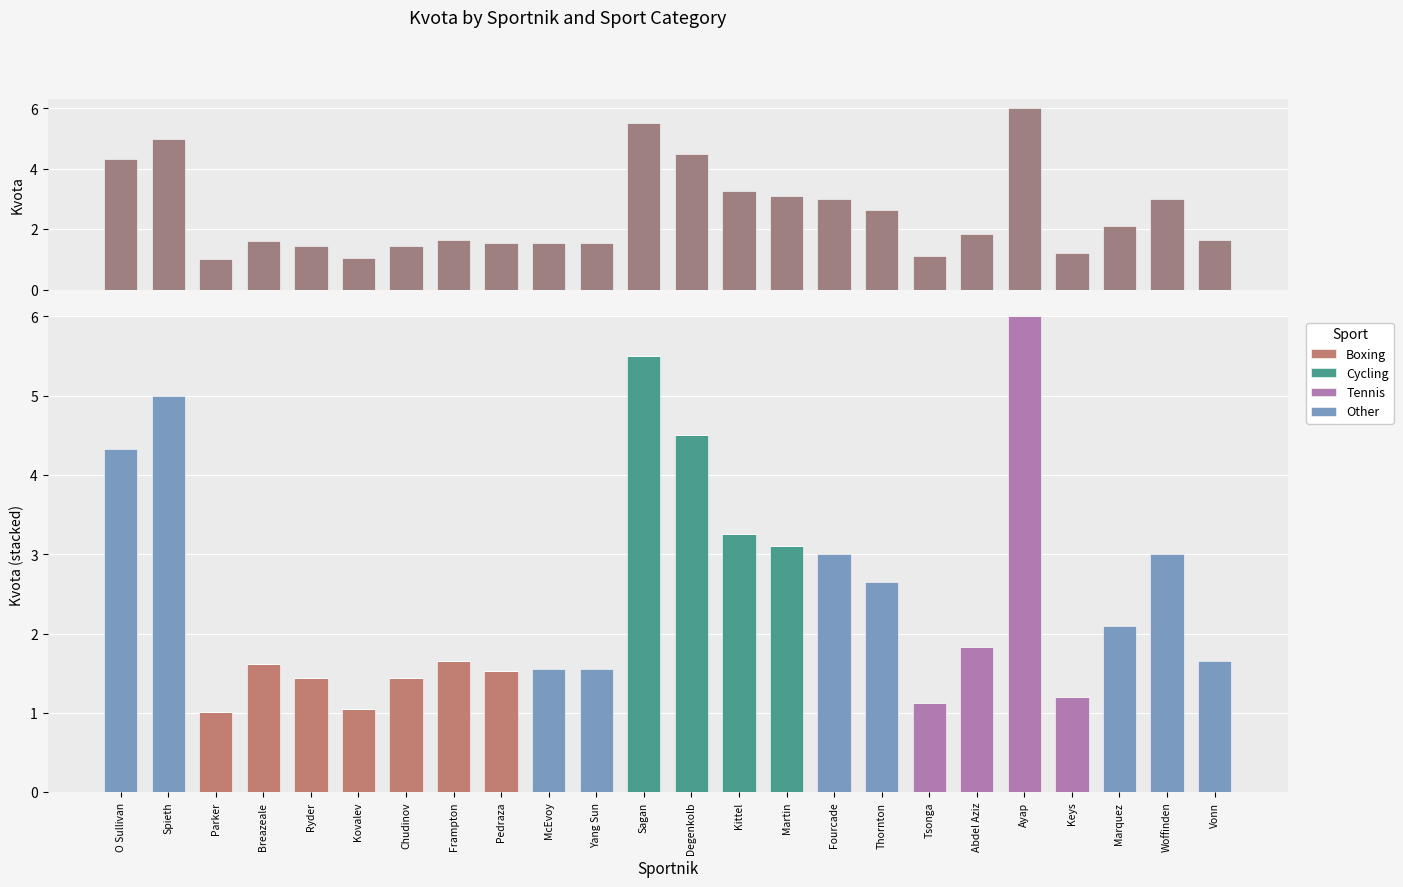

What is the maximum value shown in the chart?

6.0